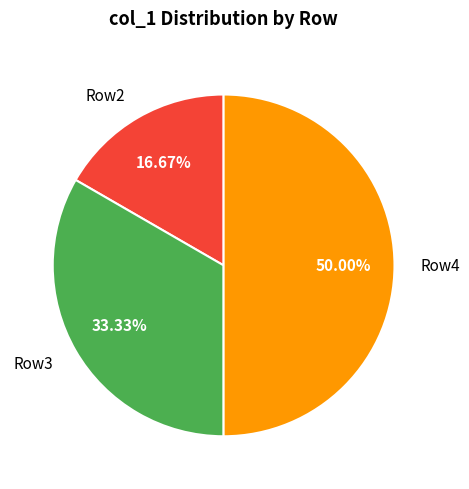

Rank the categories by value from lowest to highest.

Row2, Row3, Row4